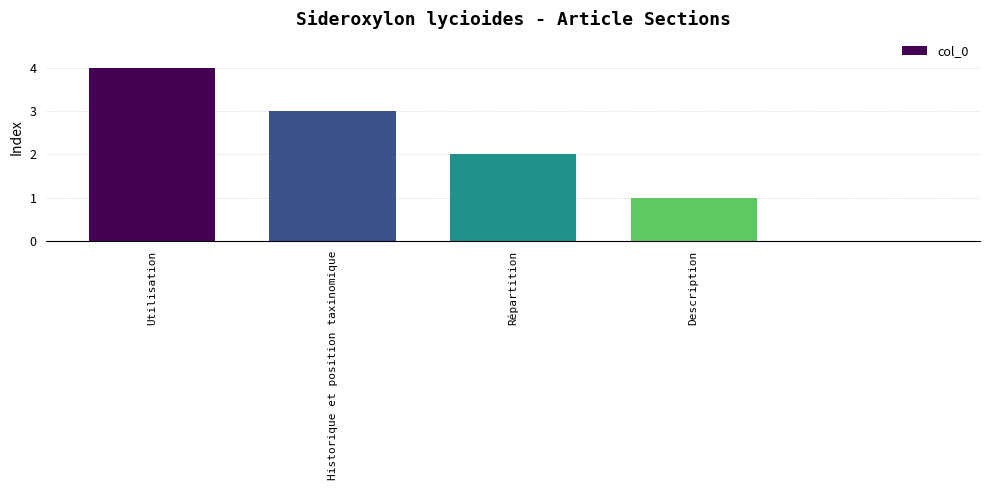

Are the bars horizontal?

No